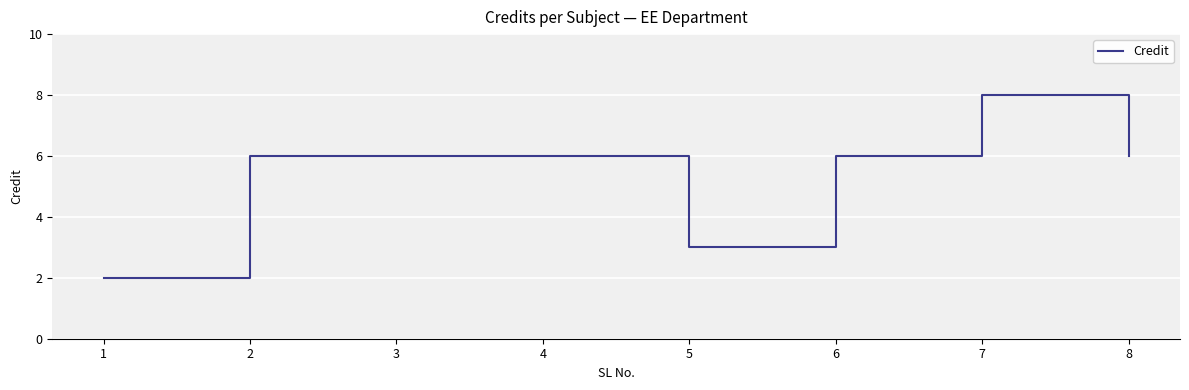

What is the difference between the maximum and second lowest values?

5